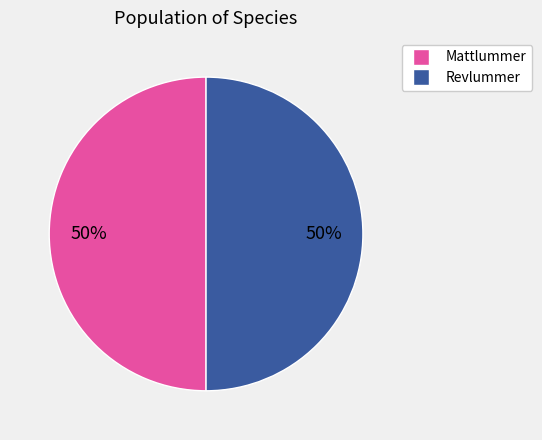

Combined, do Revlummer and Mattlummer account for over 50%?

Yes